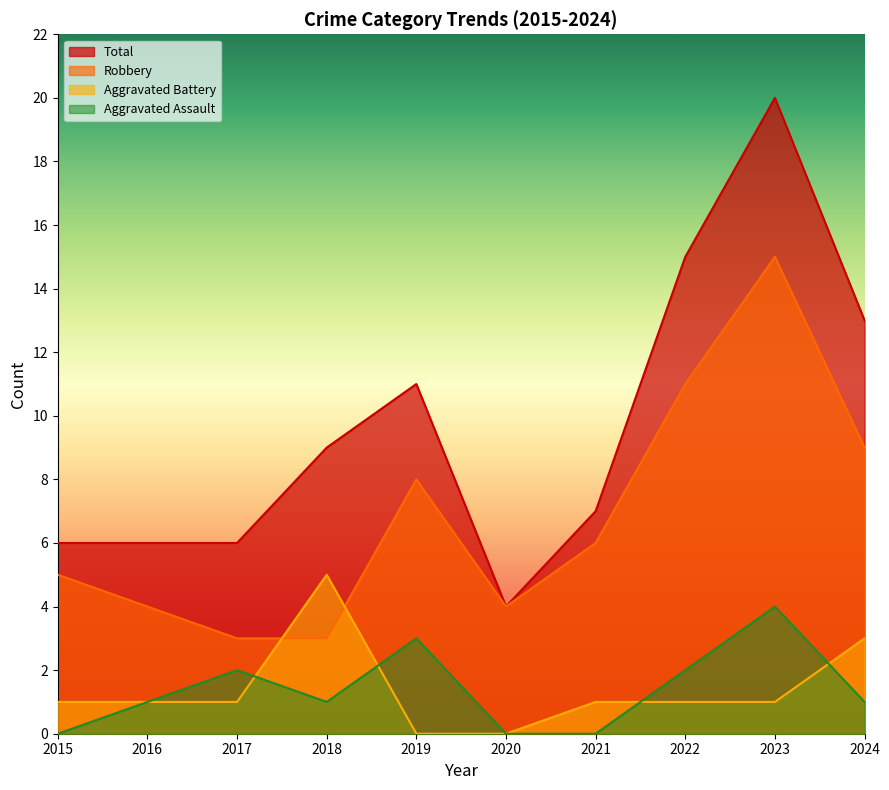

What is the difference between the highest and lowest values at 2023?

19